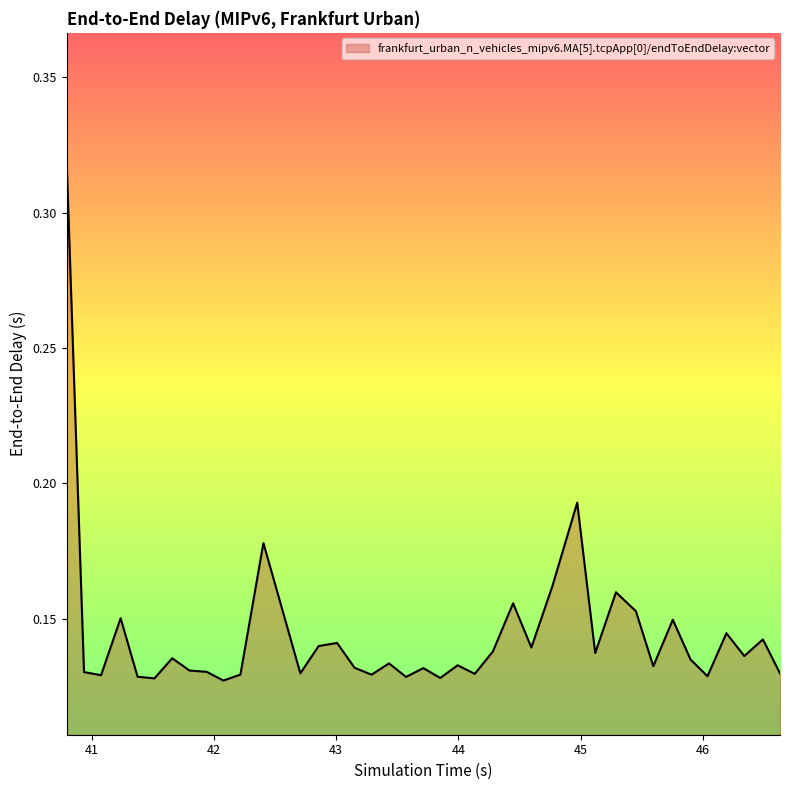

What is the difference between the maximum and minimum values?

0.2